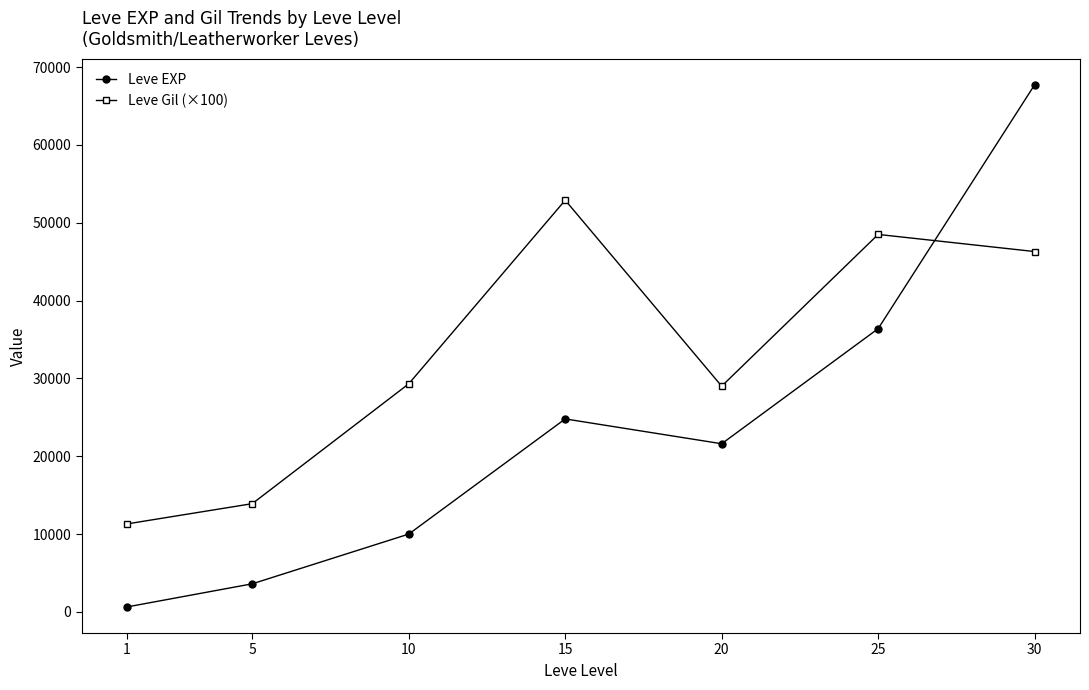

Rank the series by their maximum value, from lowest to highest.

Leve Gil (×100), Leve EXP